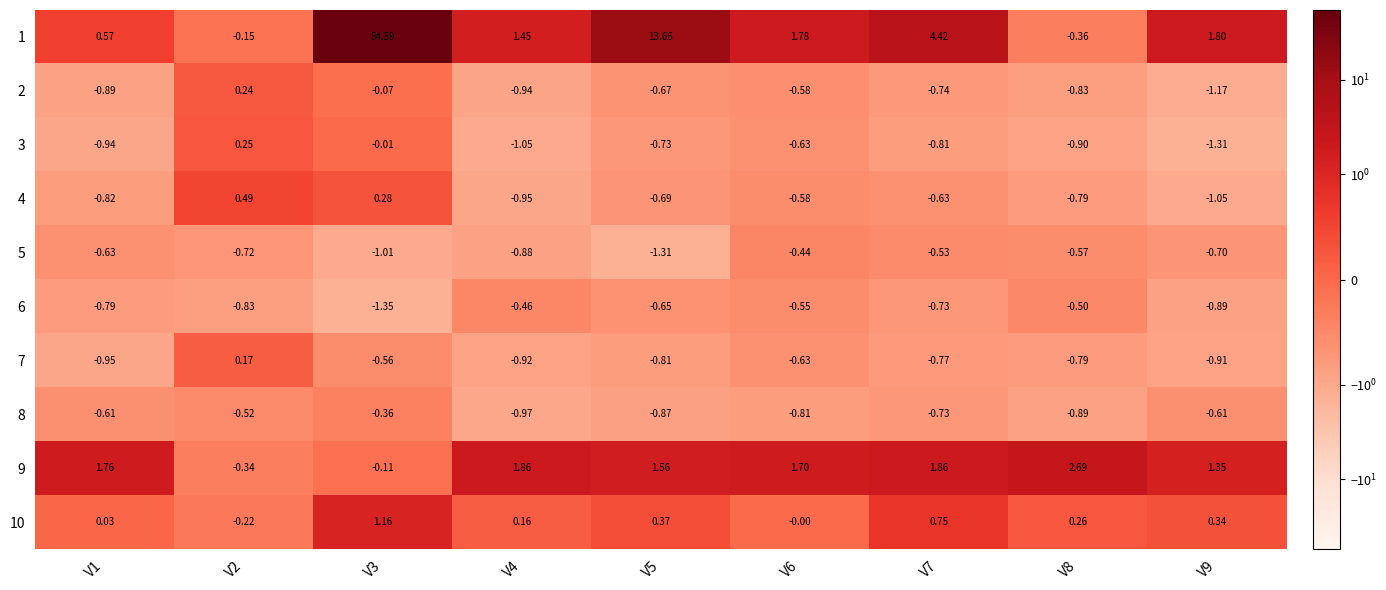

Is the value of 3 at V3 greater than the value of 10 at V6?

No